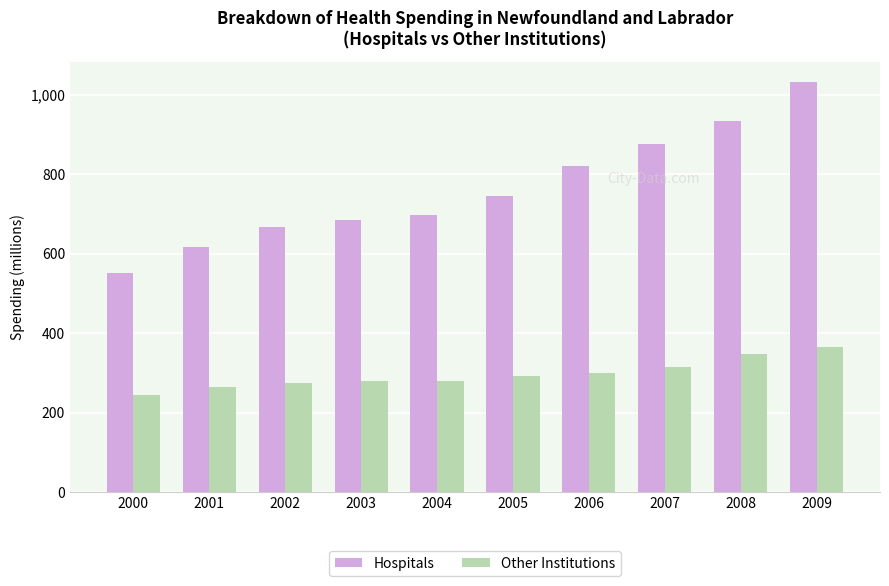

Rank the series at 2001 from highest to lowest value.

Hospitals, Other Institutions